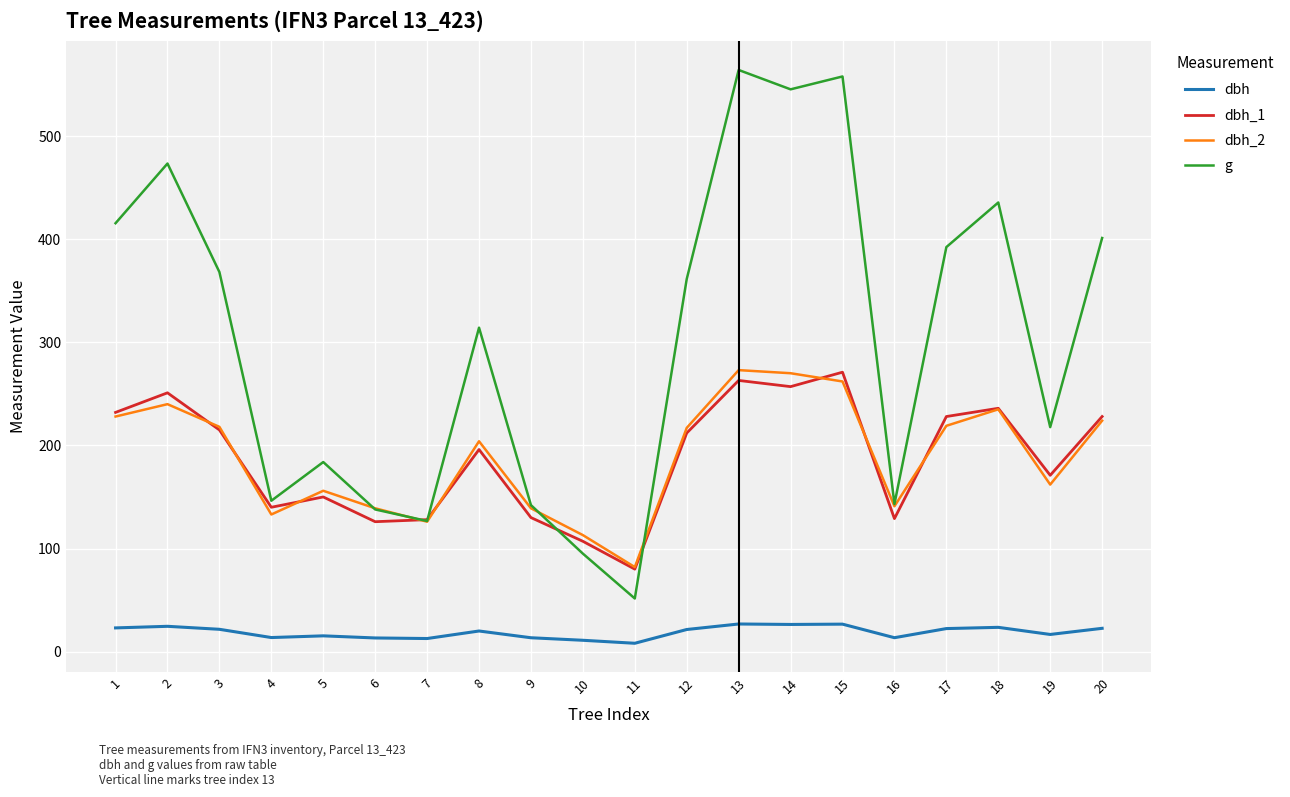

What is the total value across all series at 3?

822.8